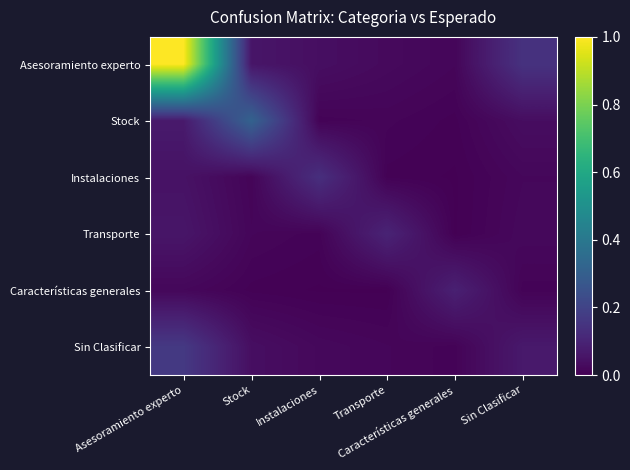

What is the maximum value shown in the chart?

1.0